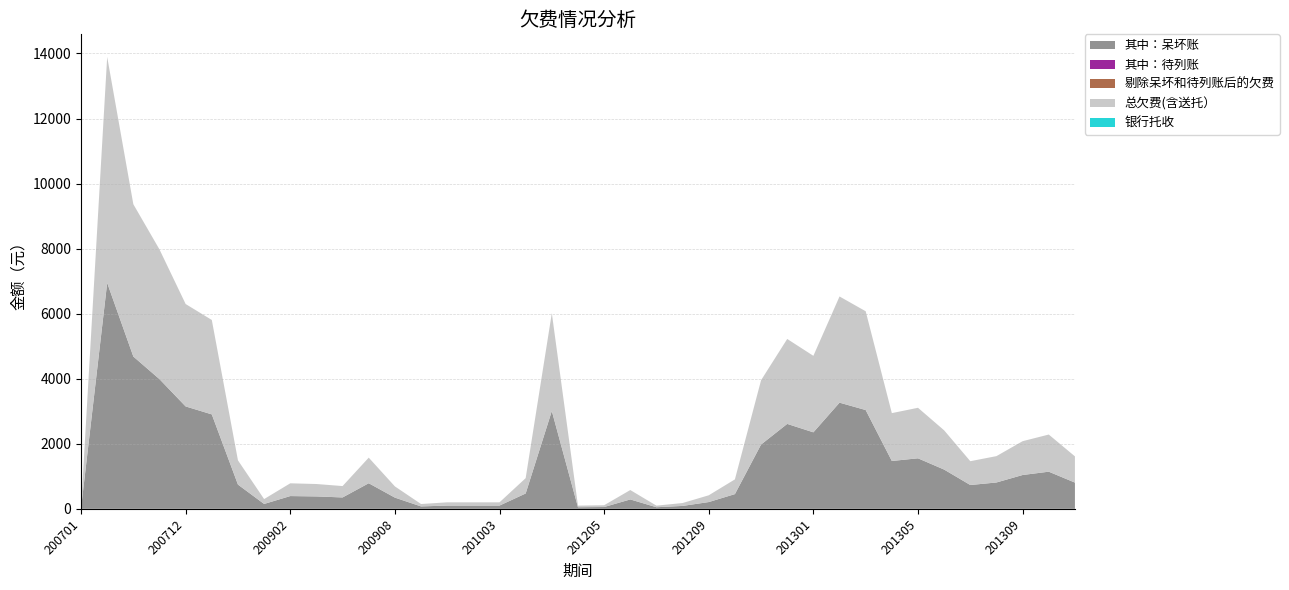

Reading left to right, transcribe all the data shown in this chart.

其中：呆坏账: 12.6	6947.2	4682.7	3987.5	3148.5	2903.5	745.5	150.0	392.4	381.6	350.0	786.9	344.8	74.2	100.0	100.0	100.0	471.8	3008.0	49.0	55.5	288.9	49.0	89.3	208.2	452.8	1976.9	2611.5	2352.2	3264.6	3037.4	1471.2	1553.4	1206.6	732.3	810.2	1039.9	1142.0	806.6
其中：待列账: 0.0	0.0	0.0	0.0	0.0	0.0	0.0	0.0	0.0	0.0	0.0	0.0	0.0	0.0	0.0	0.0	0.0	0.0	0.0	0.0	0.0	0.0	0.0	0.0	0.0	0.0	0.0	0.0	0.0	0.0	0.0	0.0	0.0	0.0	0.0	0.0	0.0	0.0	0.0
剔除呆坏和待列账后的欠费: 0.0	0.0	0.0	0.0	0.0	0.0	0.0	0.0	0.0	0.0	0.0	0.0	0.0	0.0	0.0	0.0	0.0	0.0	0.0	0.0	0.0	0.0	0.0	0.0	0.0	0.0	0.0	0.0	0.0	0.0	0.0	0.0	0.0	0.0	0.0	0.0	0.0	0.0	0.0
总欠费(含送托）: 12.6	6947.2	4682.7	3987.5	3148.5	2903.5	745.5	150.0	392.4	381.6	350.0	786.9	344.8	74.2	100.0	100.0	100.0	471.8	3008.0	49.0	55.5	288.9	49.0	89.3	208.2	452.8	1976.9	2611.5	2352.2	3264.6	3037.4	1471.2	1553.4	1206.6	732.3	810.2	1039.9	1142.0	806.6
银行托收: 0.0	0.0	0.0	0.0	0.0	0.0	0.0	0.0	0.0	0.0	0.0	0.0	0.0	0.0	0.0	0.0	0.0	0.0	0.0	0.0	0.0	0.0	0.0	0.0	0.0	0.0	0.0	0.0	0.0	0.0	0.0	0.0	0.0	0.0	0.0	0.0	0.0	0.0	0.0